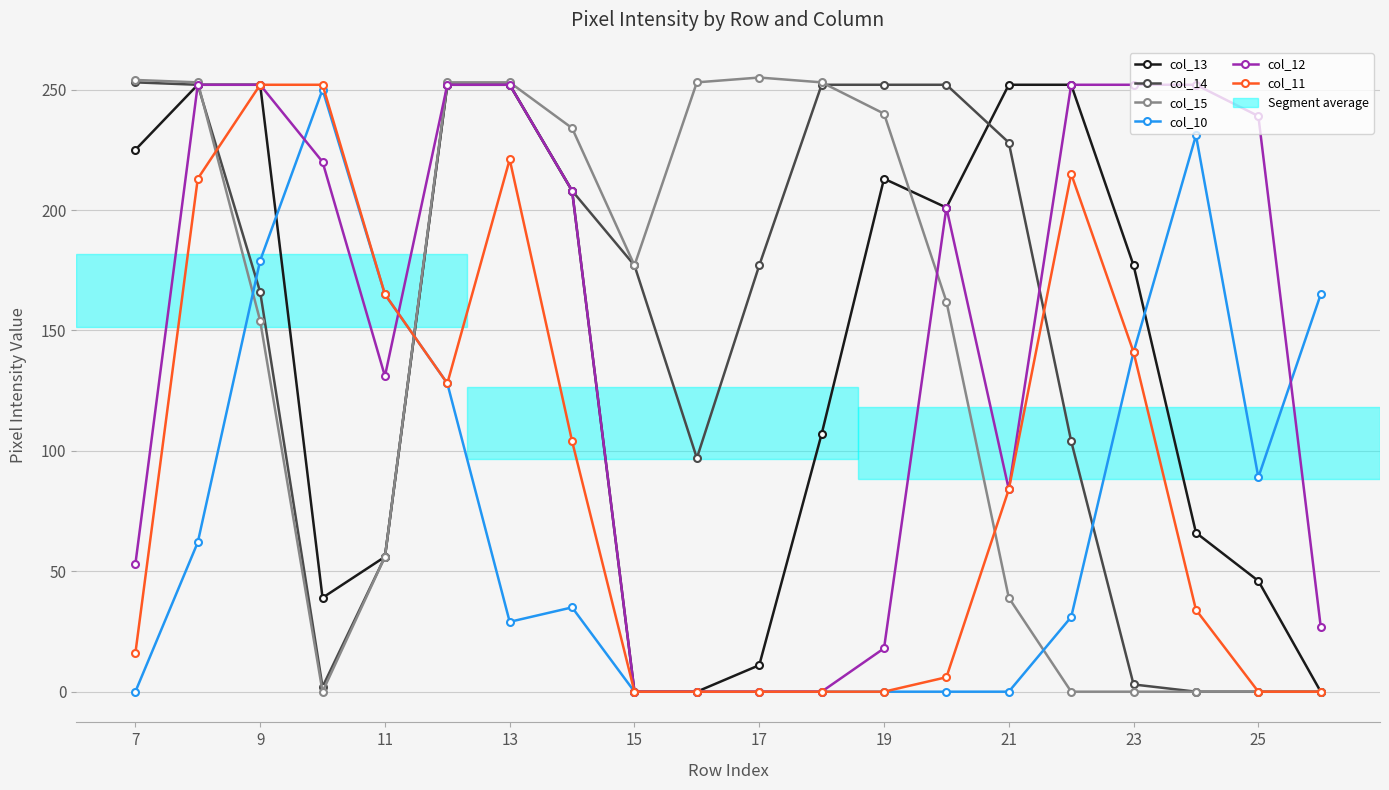

At how many categories does at least one series exceed 198?

17